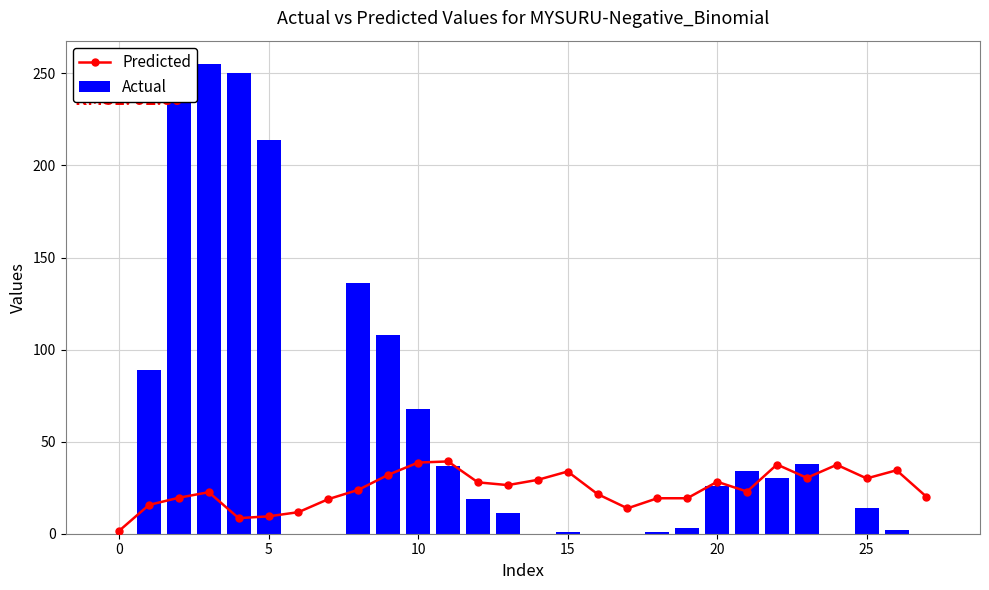

List the series in order of their overall mean, highest first.

Actual, Predicted